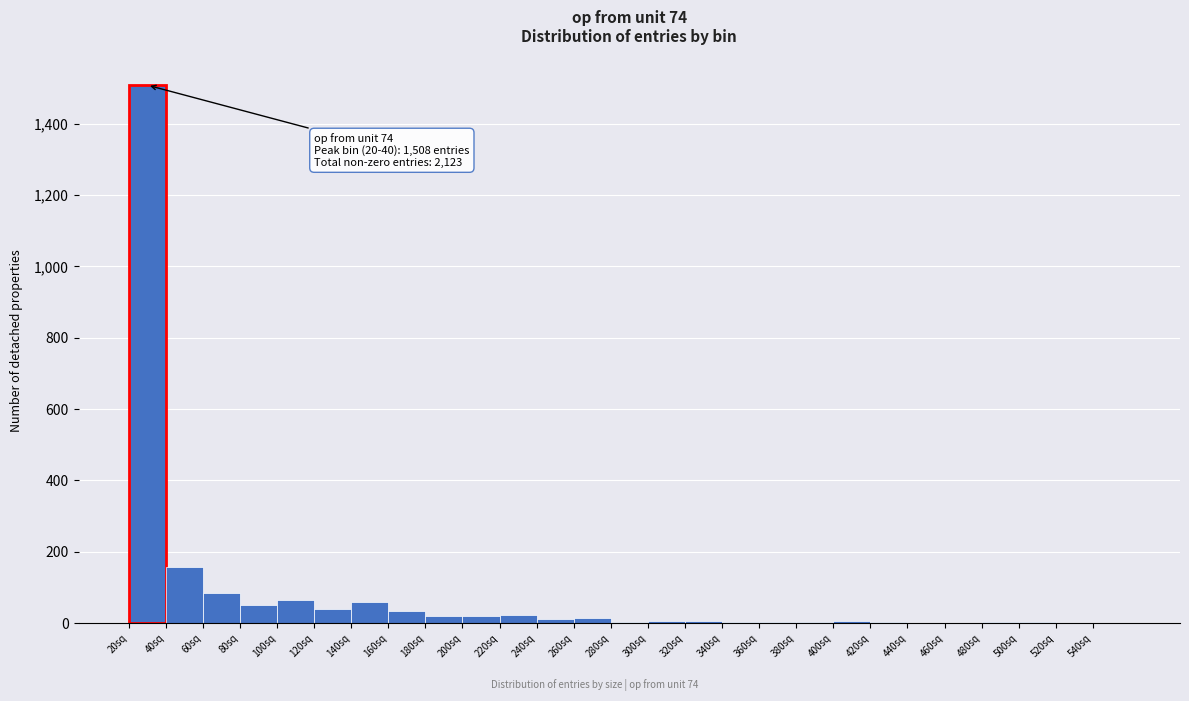

Over which range of the x-axis is the bar tallest?

20 to 40